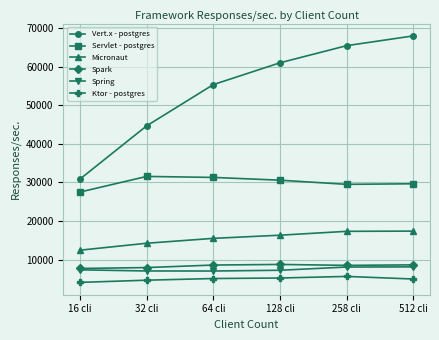

True or false: Spring and Ktor - postgres intersect in this chart.

False